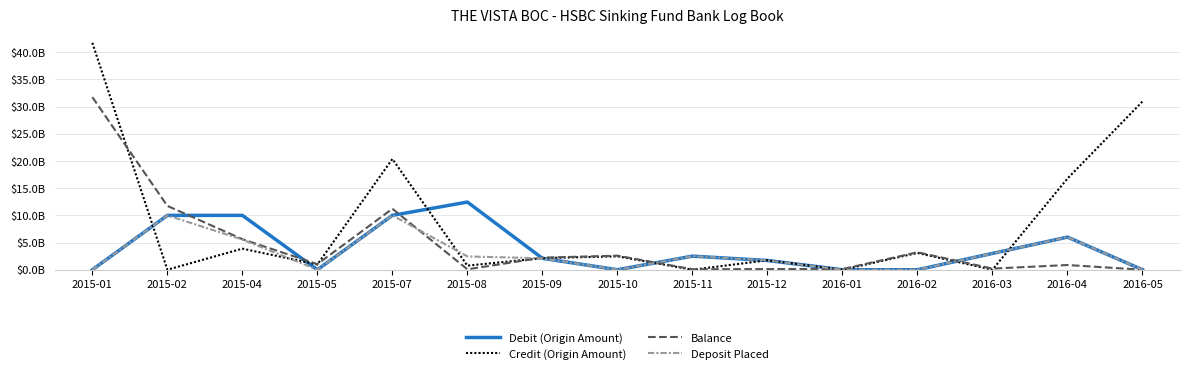

What is the approximate value of Deposit Placed at 2015-12?

1700000000